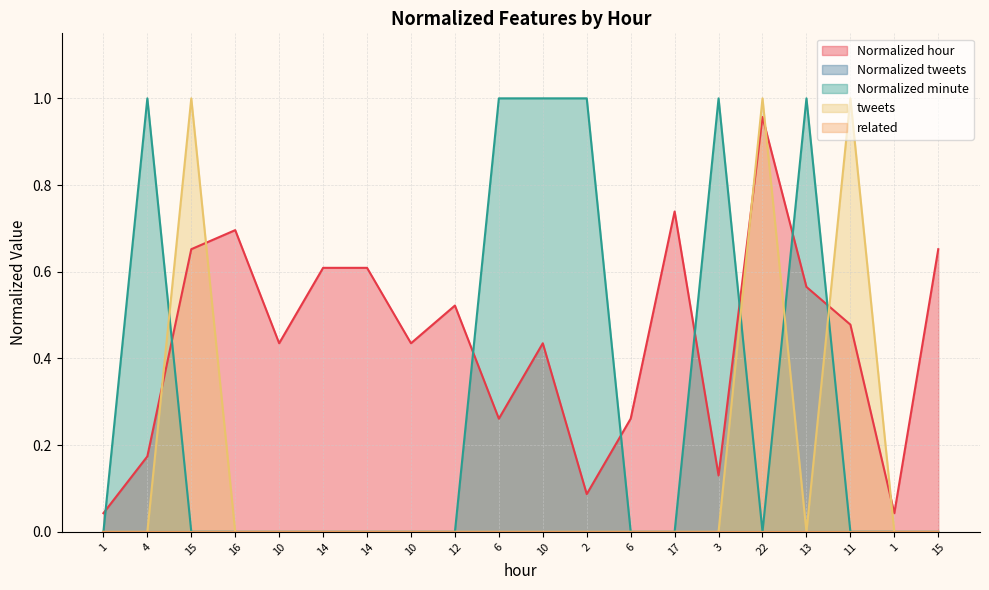

In tweets, how many points are higher than both neighbors (excluding endpoints)?

3